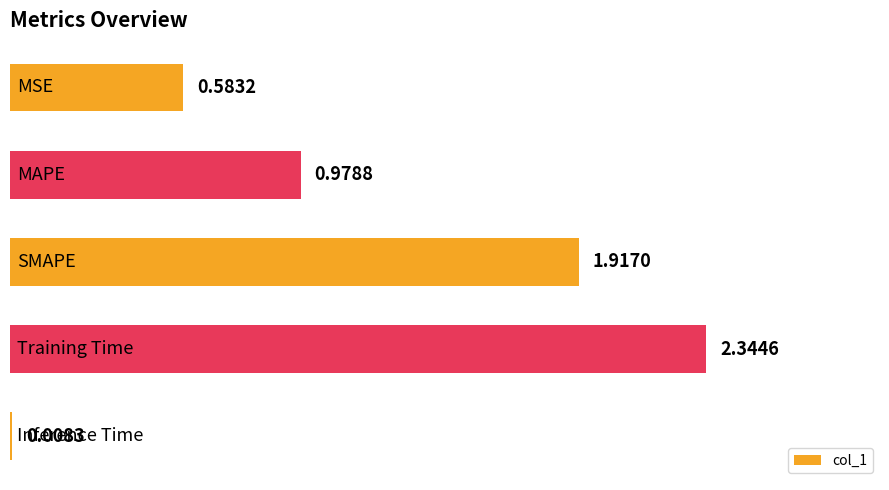

What is the sum of all values?

5.8